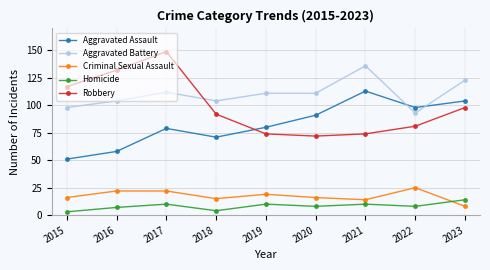

How many distinct data groups are displayed?

5